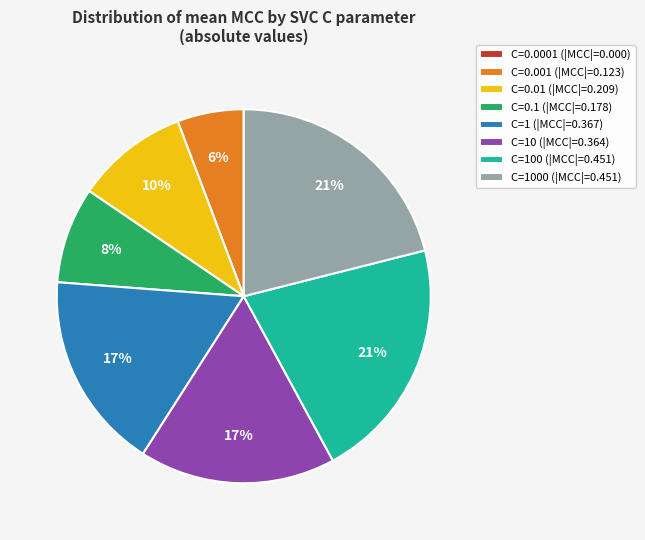

True or false: C=1000 (|MCC|=0.451) accounts for 21% of the total.

True